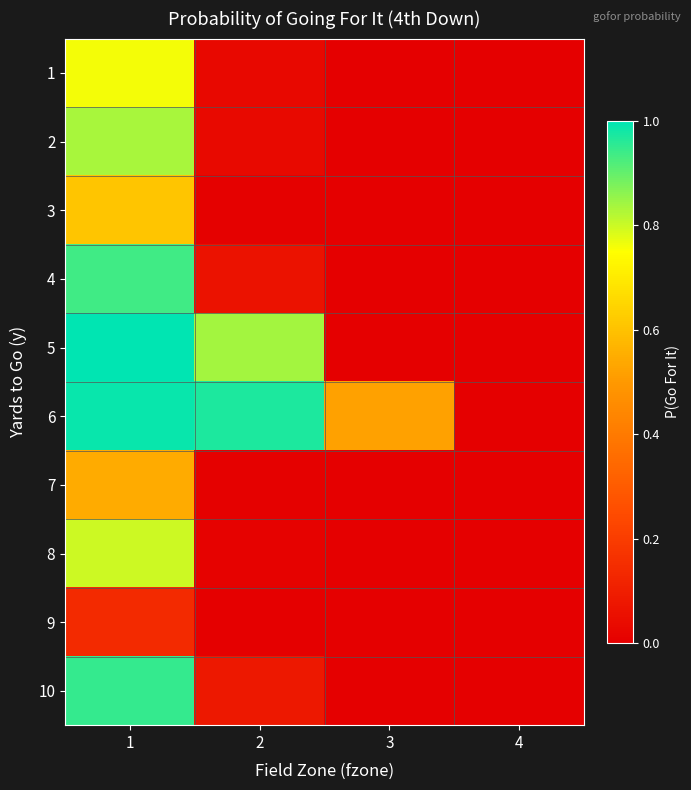

Between 1 and 4, which series saw the biggest shift?

5